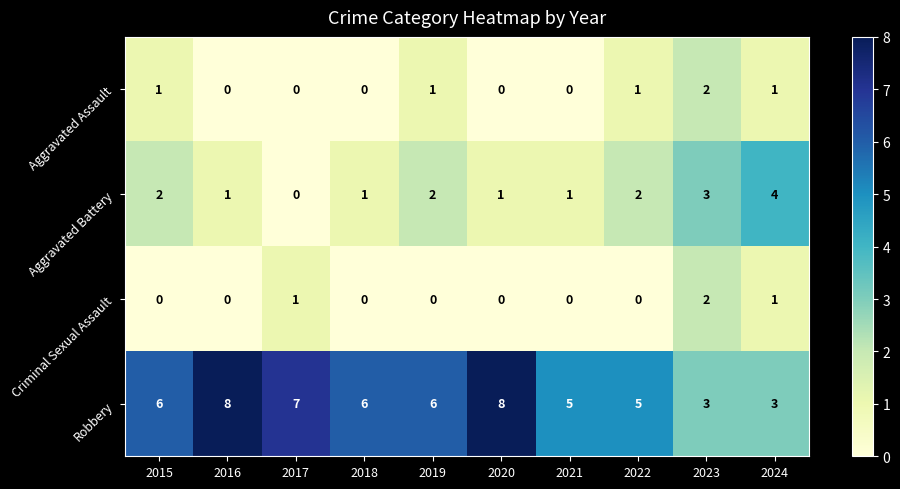

What is the total value across all series at 2022?

8